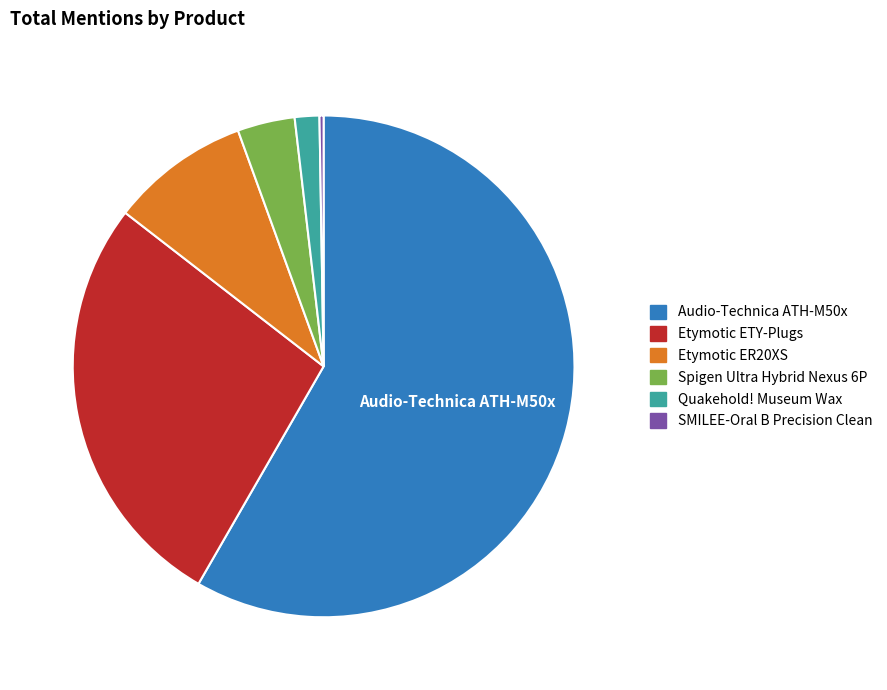

The Etymotic ETY-Plugs slice represents 15% of the pie. True or false?

False